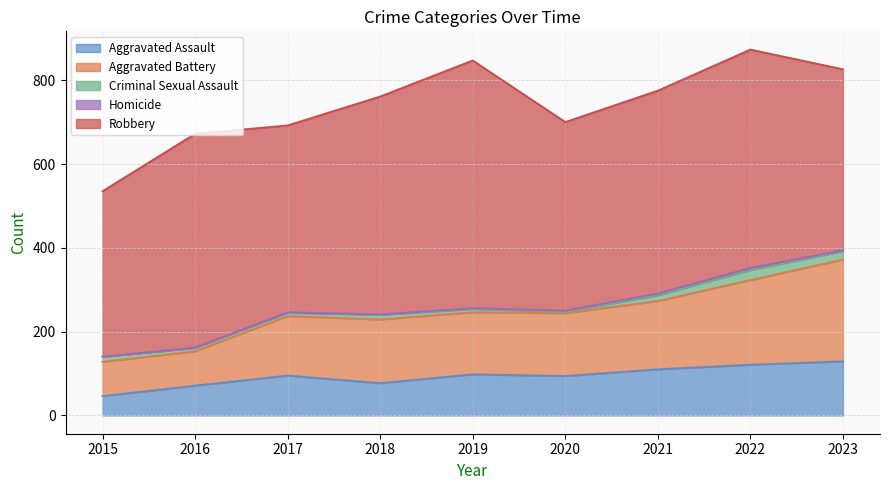

How many data points does each series have?

9